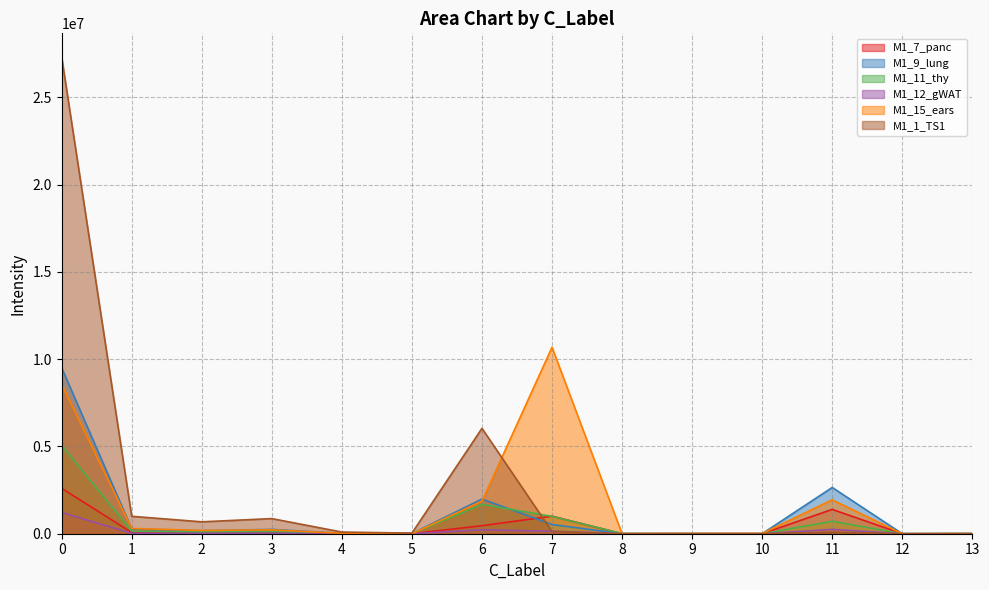

What is the sum of the M1_7_panc values at 4 and 10?

6987.2